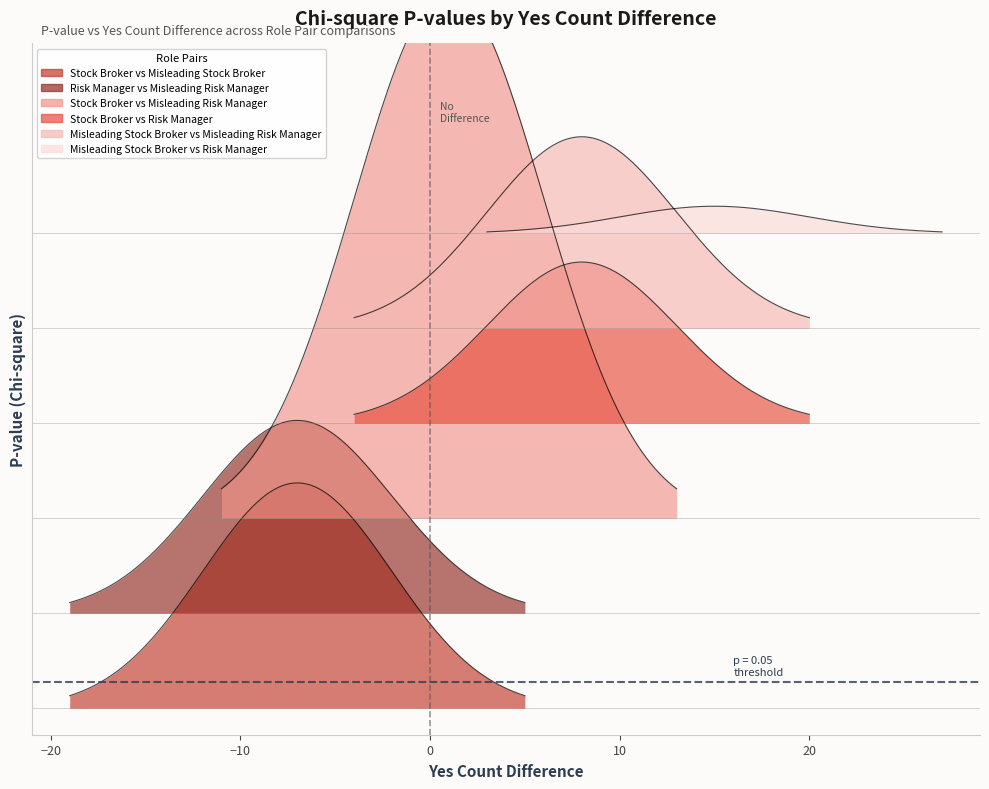

Is it true that the value at Misleading Stock Broker vs Risk Manager is 0.1?

True